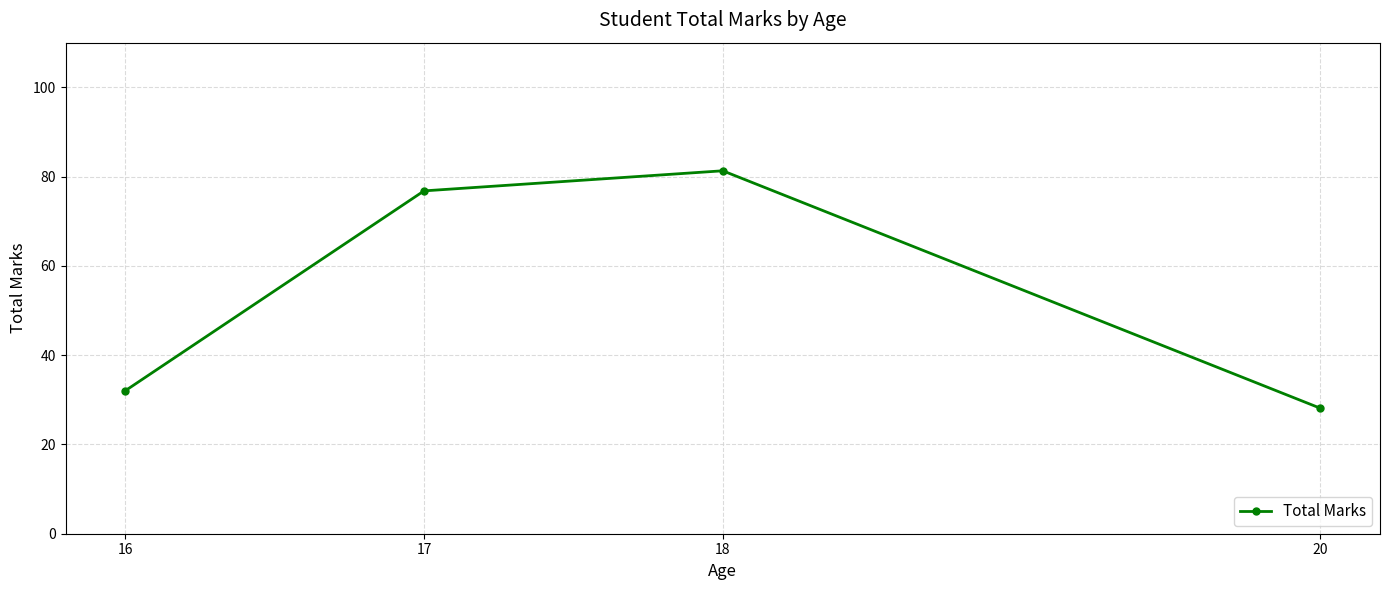

Rank the categories by value from highest to lowest.

18, 17, 16, 20